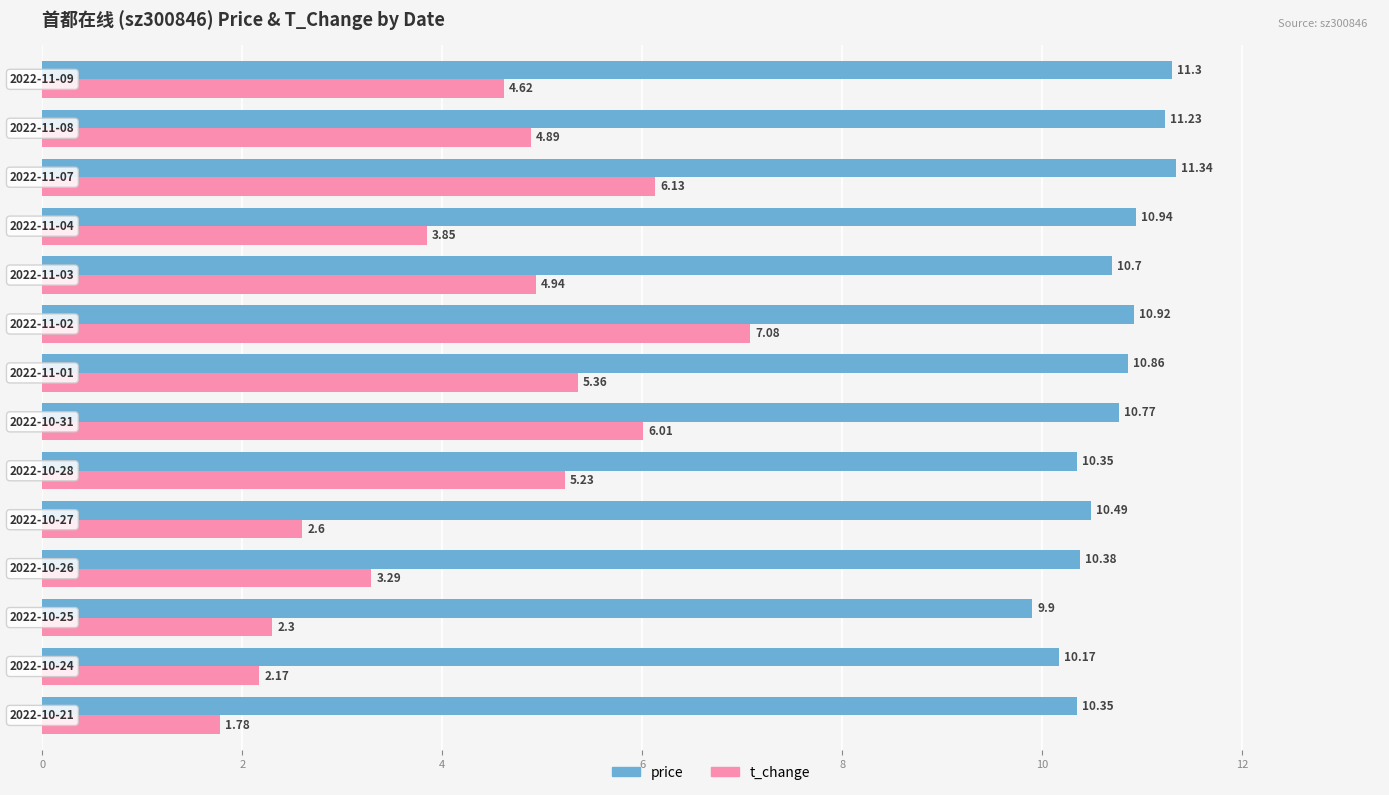

How many series are shown in this chart?

2